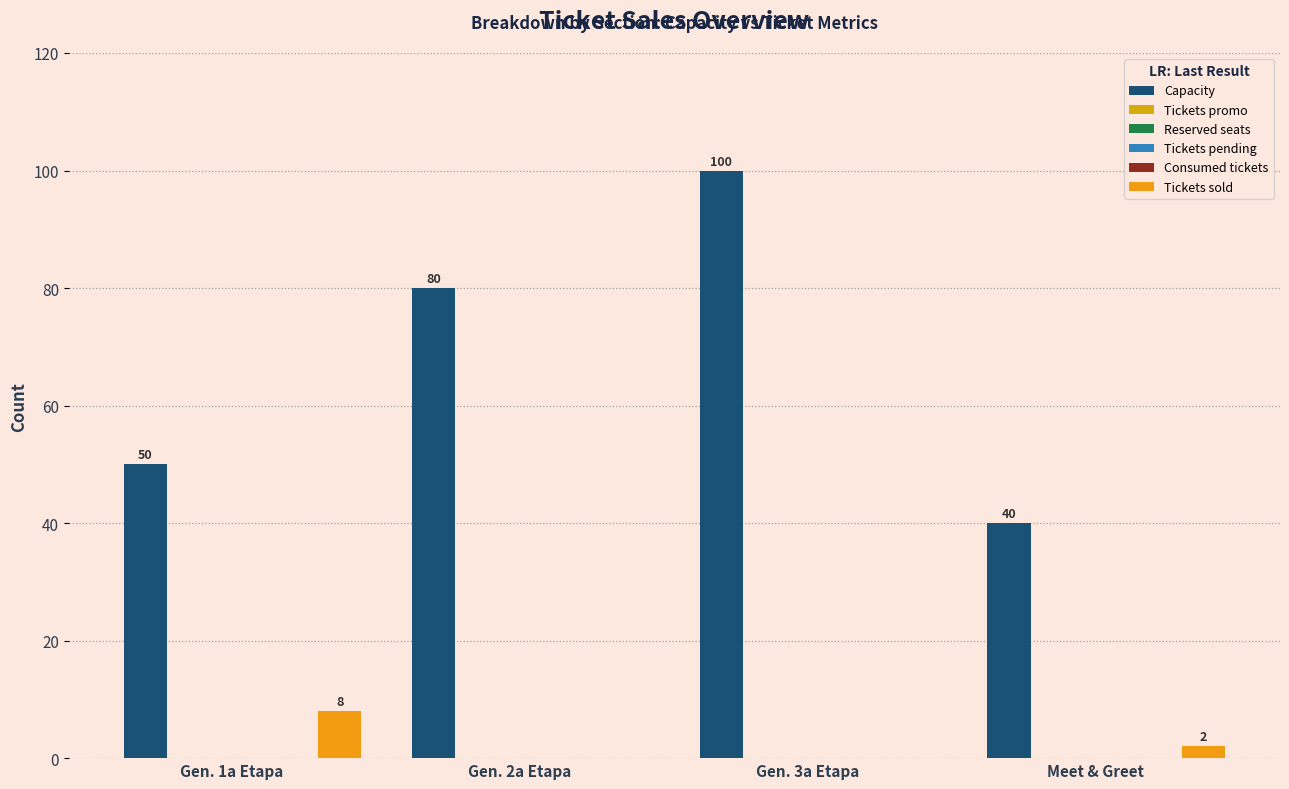

At which label does Capacity reach its peak?

Gen. 3a Etapa